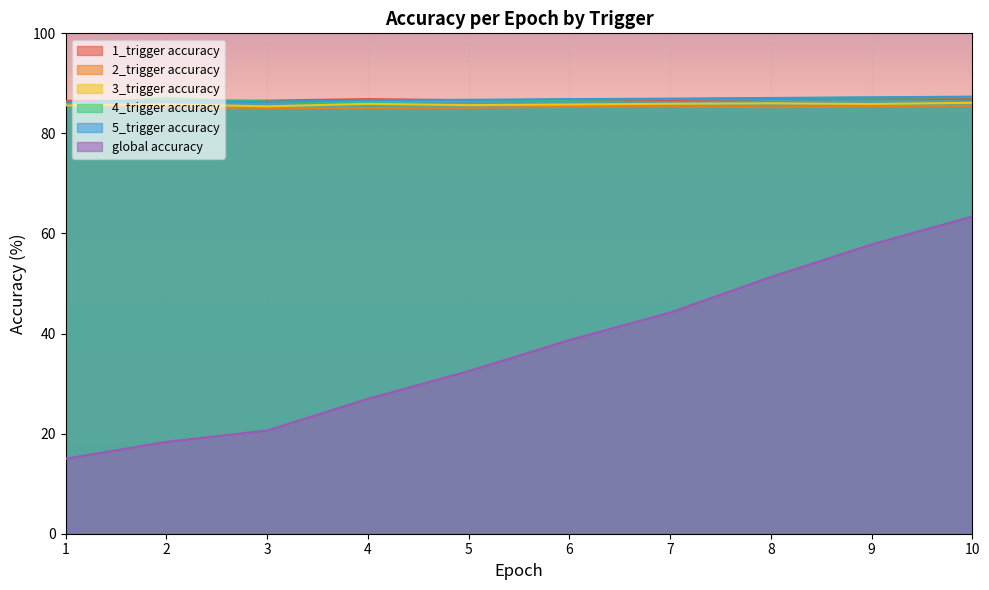

What is the maximum value for 5_trigger accuracy?

87.3